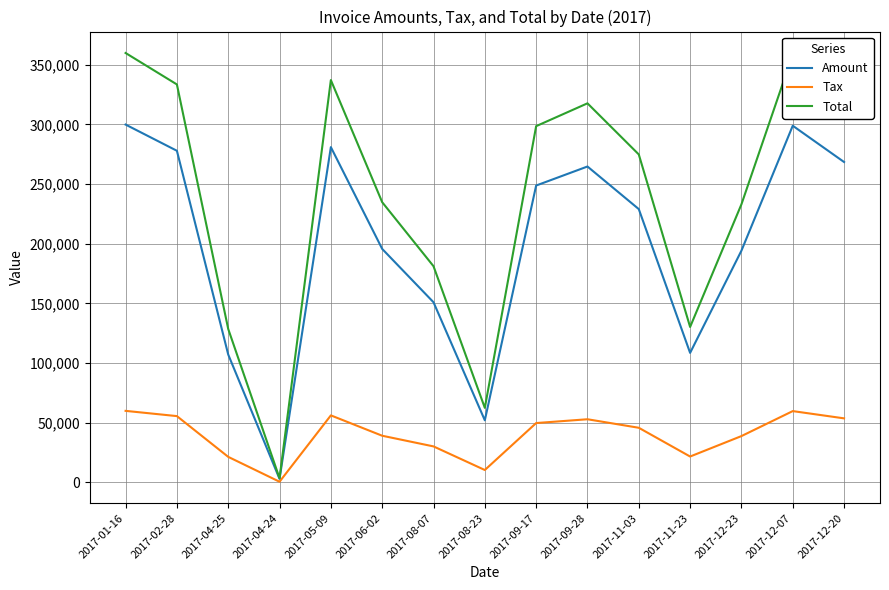

How many lines are shown in the chart?

3